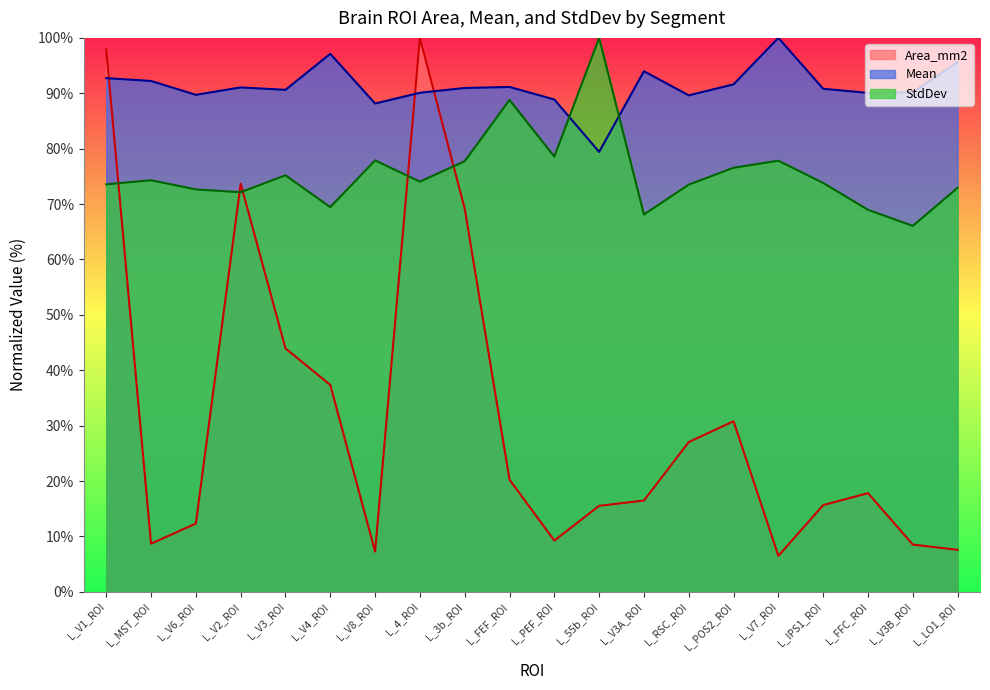

At which category is the sum across all series the highest?

L_V1_ROI